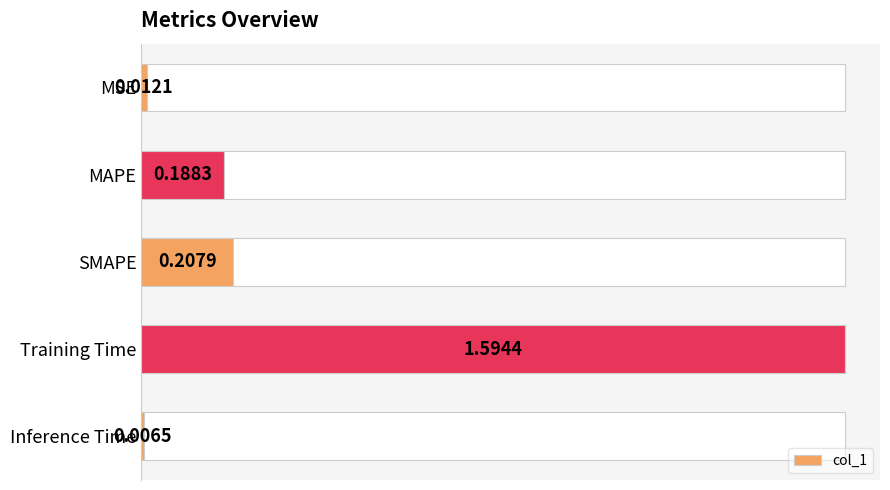

What is the difference between the second highest and minimum values?

0.2